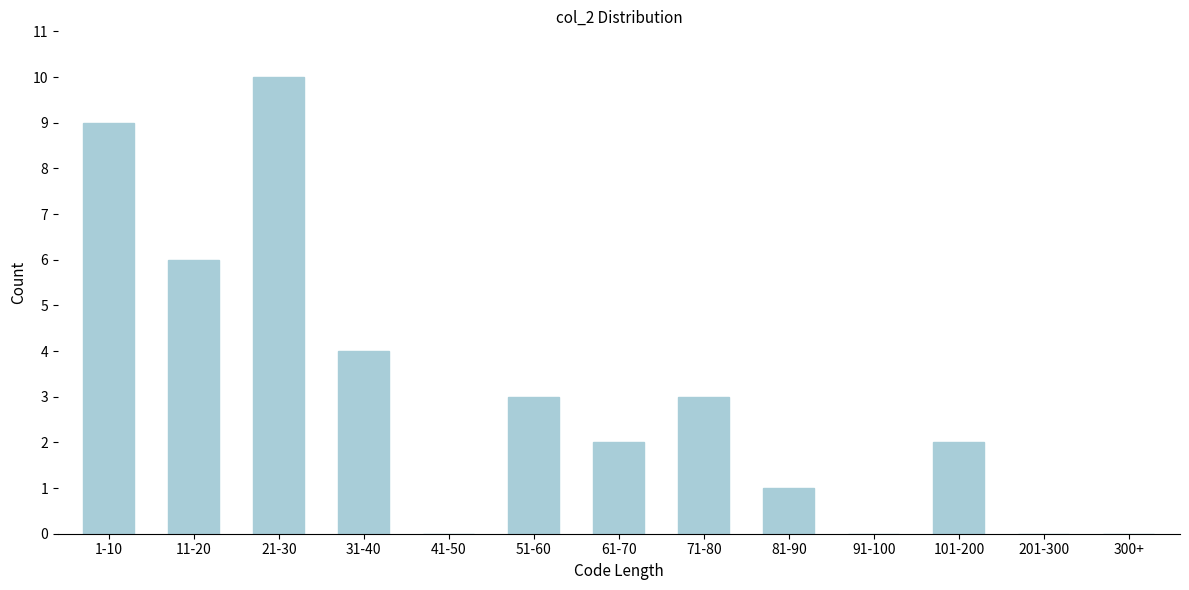

Reading left to right, what are all the values shown in this chart?

1-10=9	11-20=6	21-30=10	31-40=4	41-50=0	51-60=3	61-70=2	71-80=3	81-90=1	91-100=0	101-200=2	201-300=0	300+=0